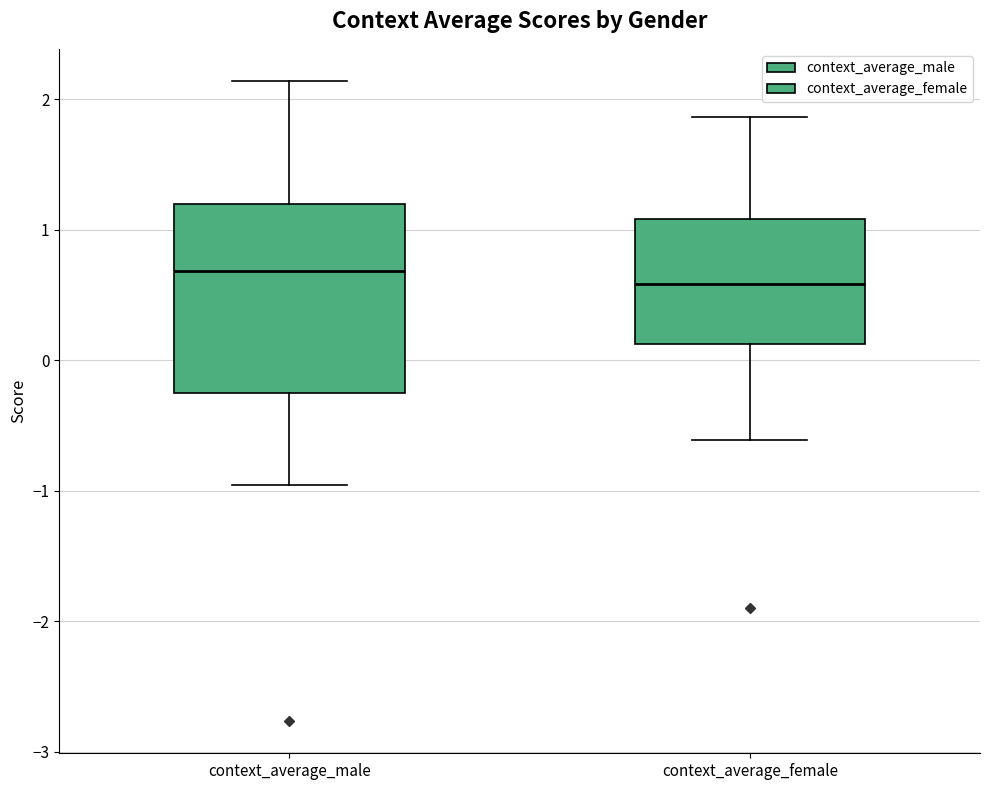

Where is the lower edge of the box for context_average_male on the y-axis? The values are not printed on the chart, so give them approximately, as read against the axis.

-0.3